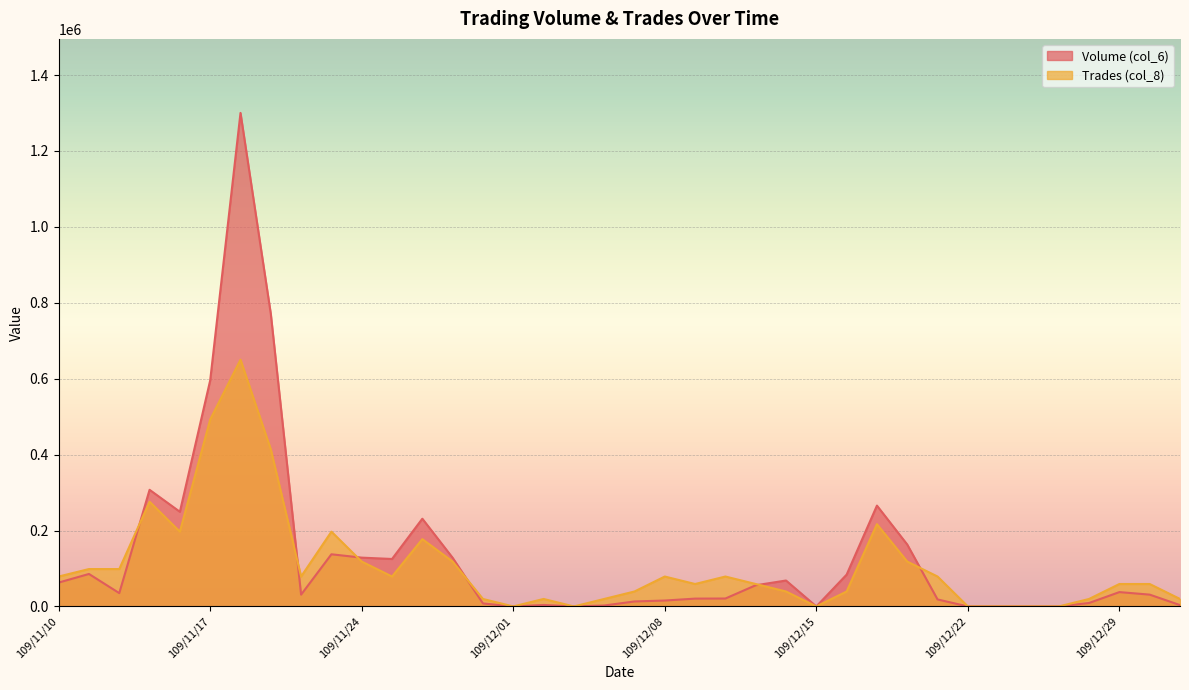

In Volume (col_6), how many points are lower than both neighbors (excluding endpoints)?

7